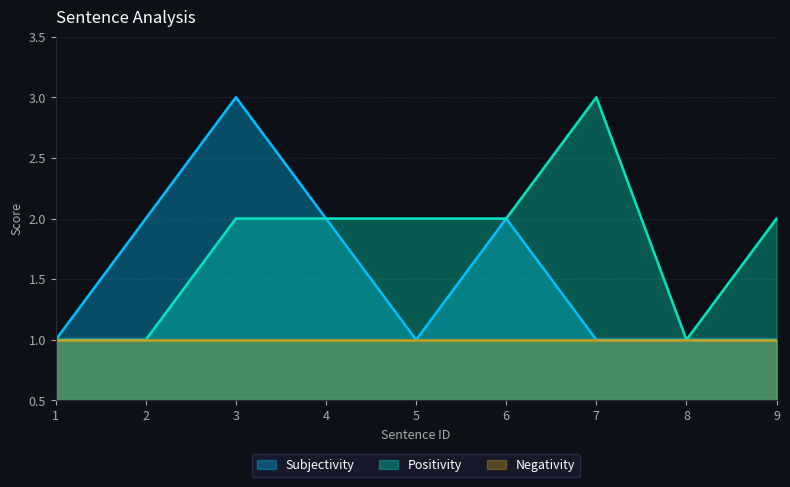

What is the smallest value displayed?

1